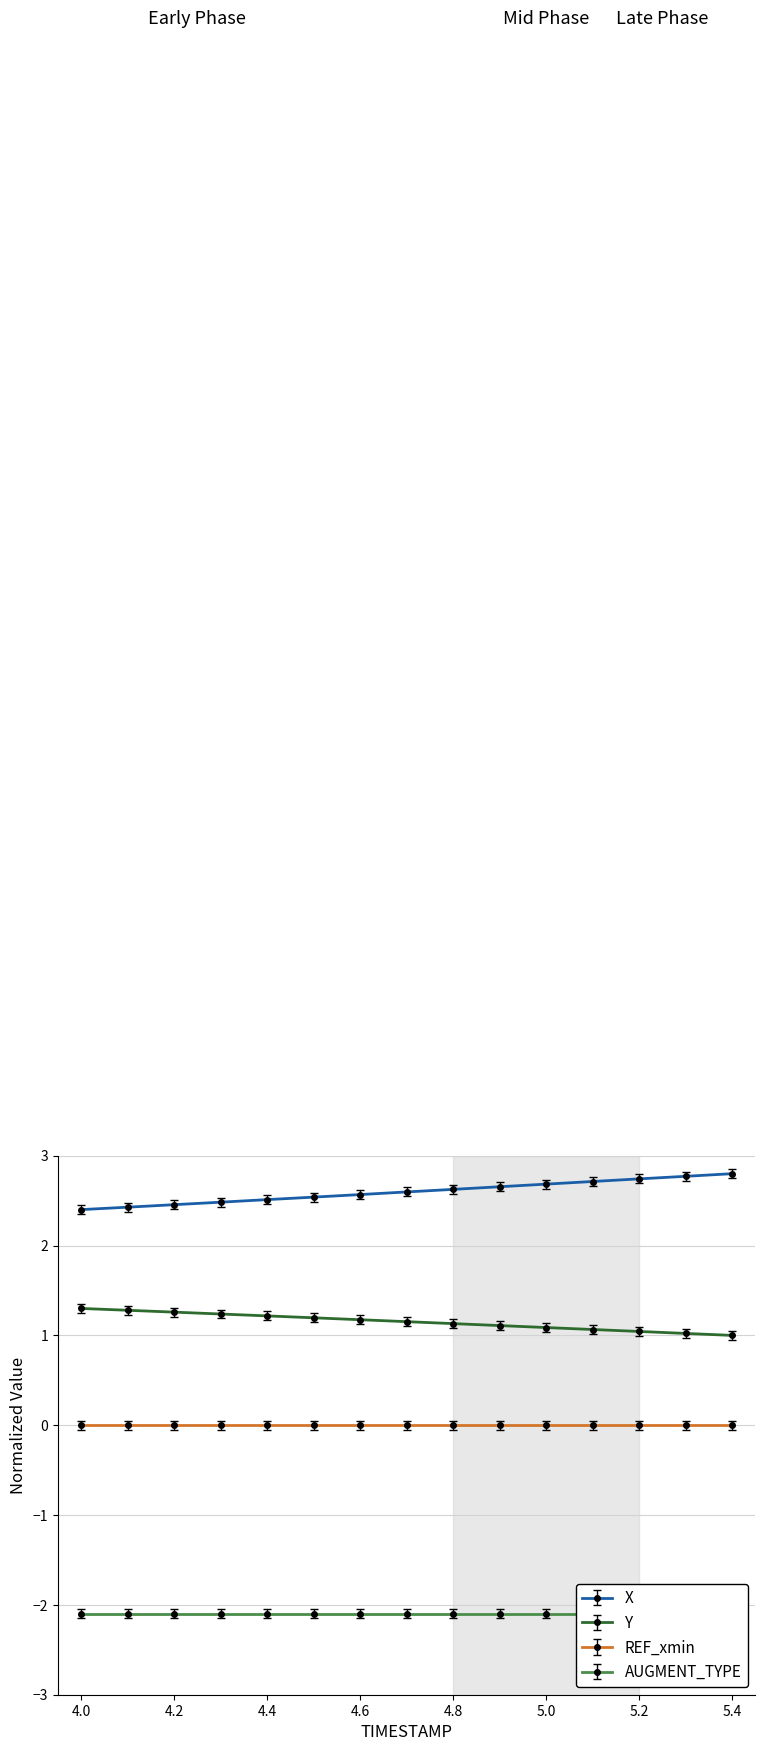

True or false: X and Y cross at least once.

False